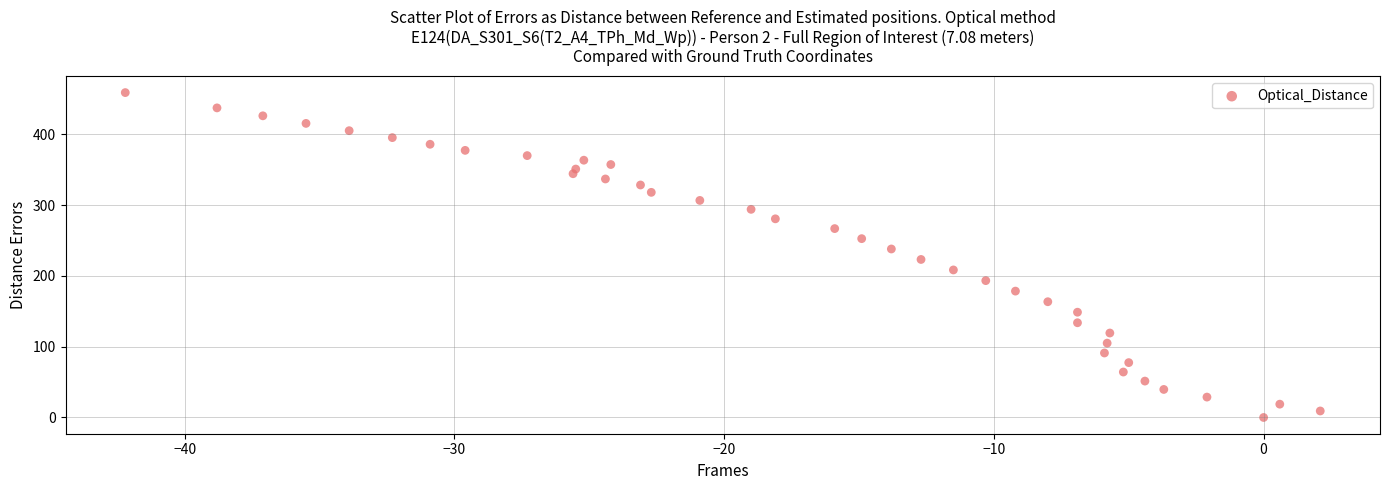

What is the range of Y values (max minus min)?

458.9